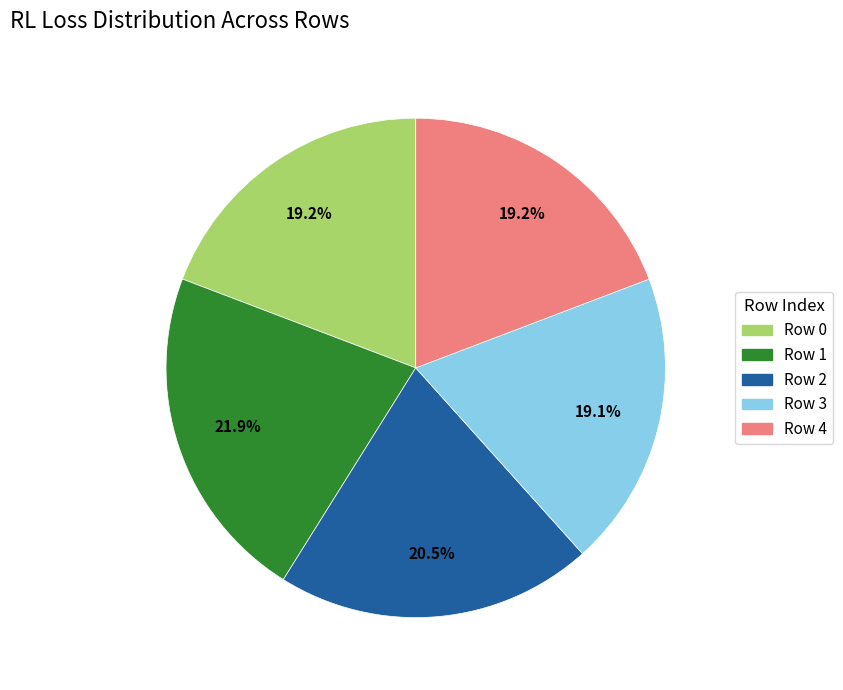

Which slice is the largest?

Row 1